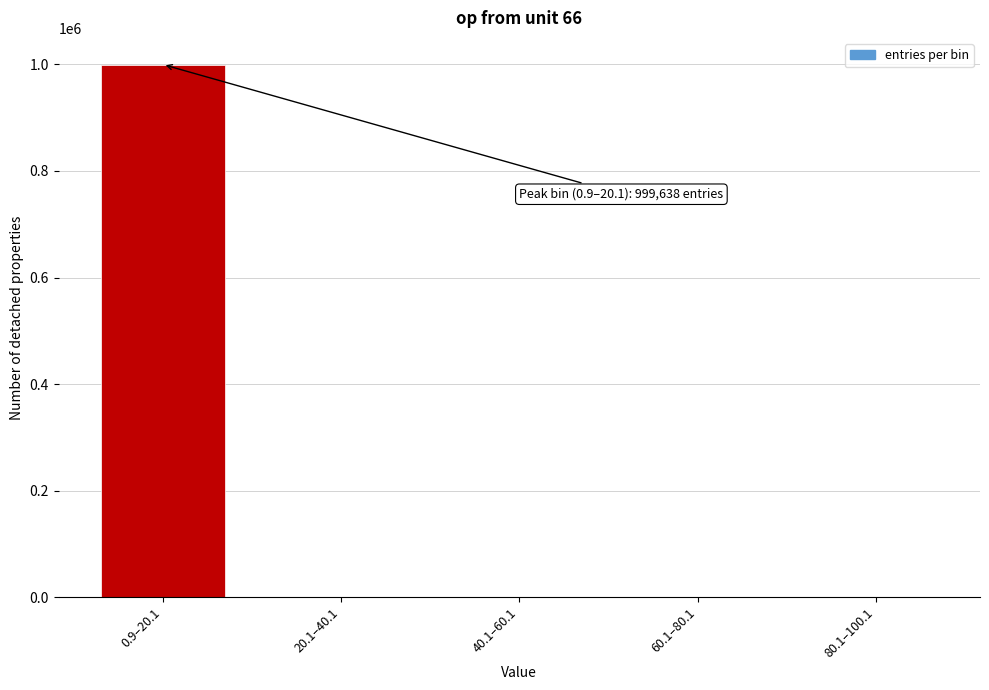

What is the greatest value displayed?

999638